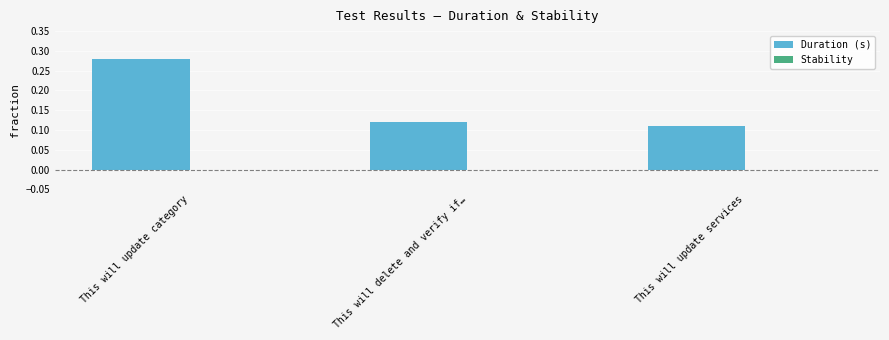

What is the label of the 1st bar from the left?

This will update category